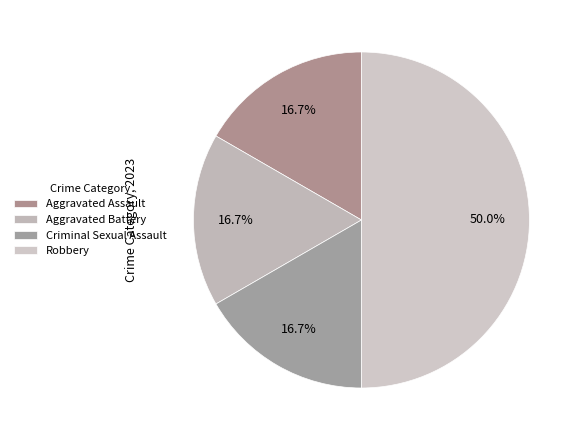

To the nearest percent, what percentage of the pie is Criminal Sexual Assault?

17%